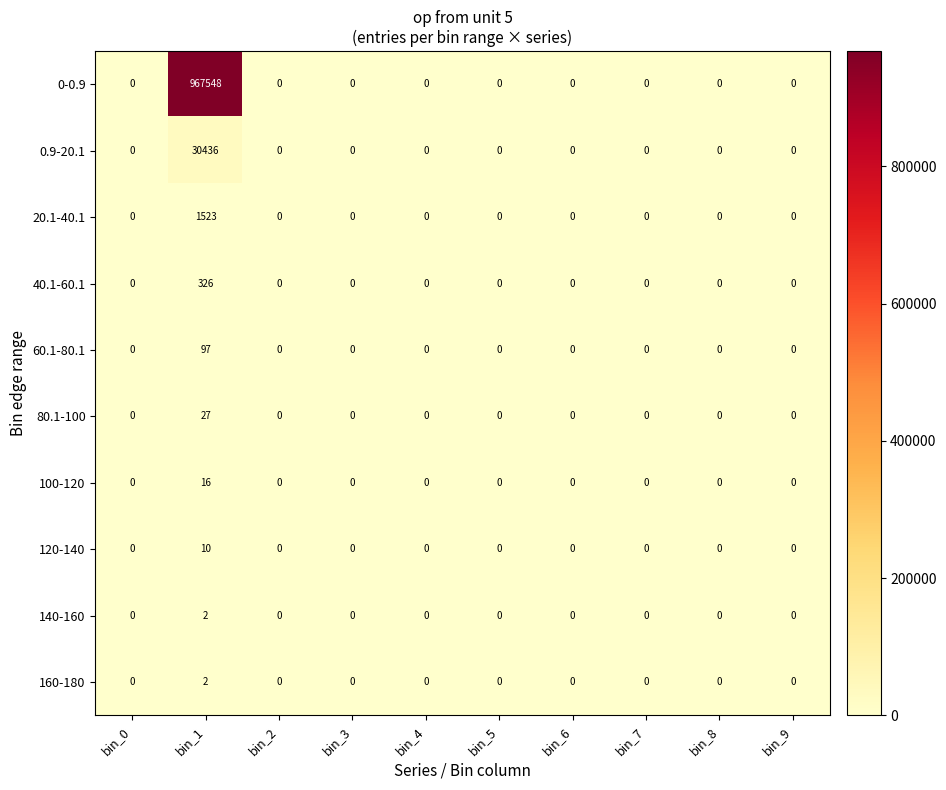

Which label corresponds to the largest value in the chart?

bin_1